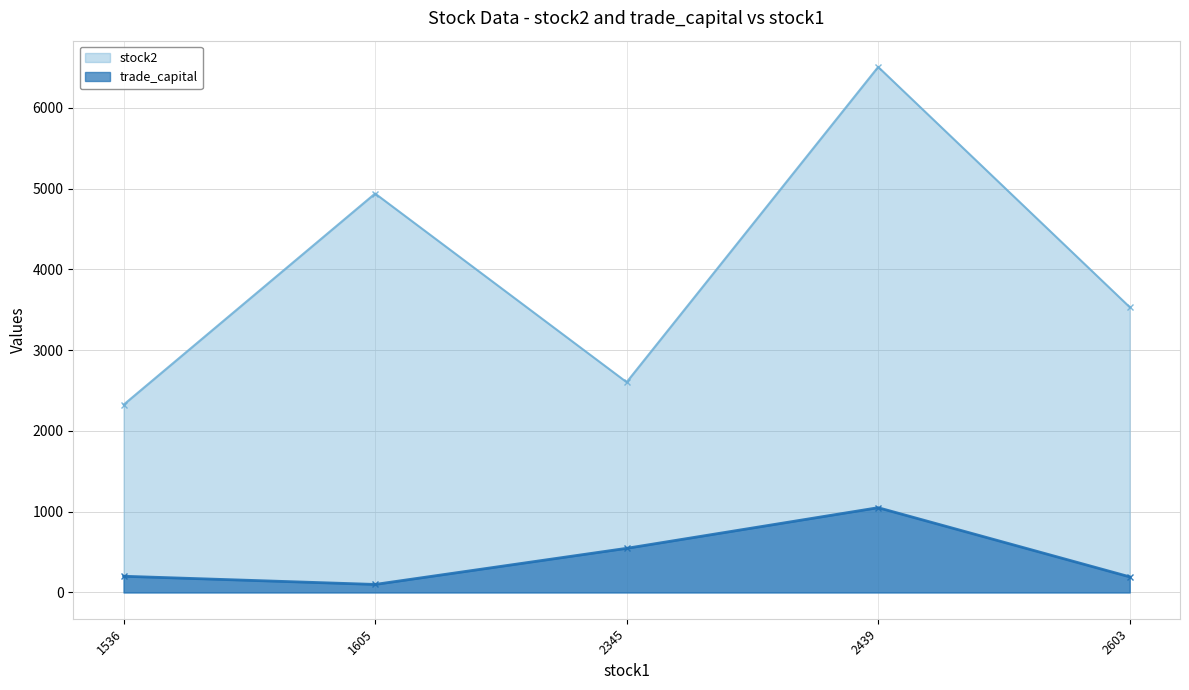

How many lines are shown in the chart?

2